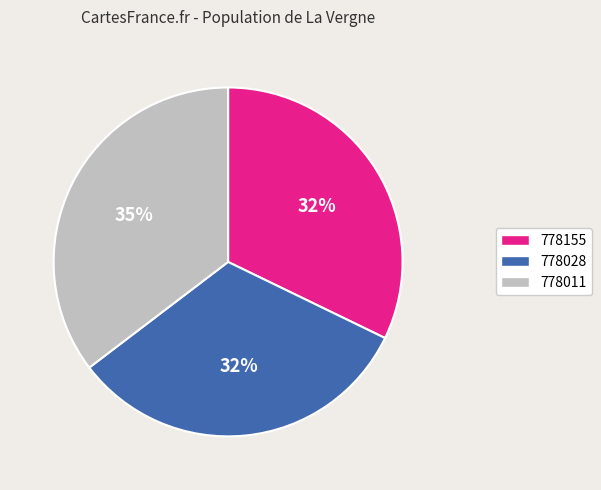

Which category has the biggest portion of the pie?

778011